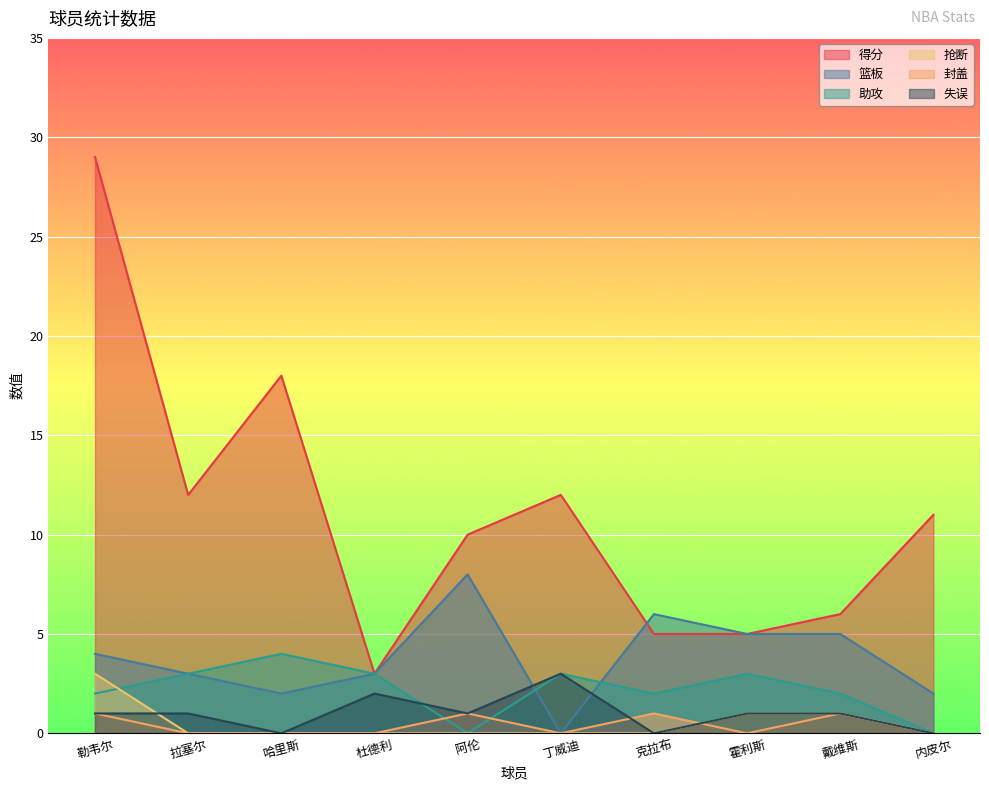

At which label does 封盖 reach its minimum?

拉塞尔